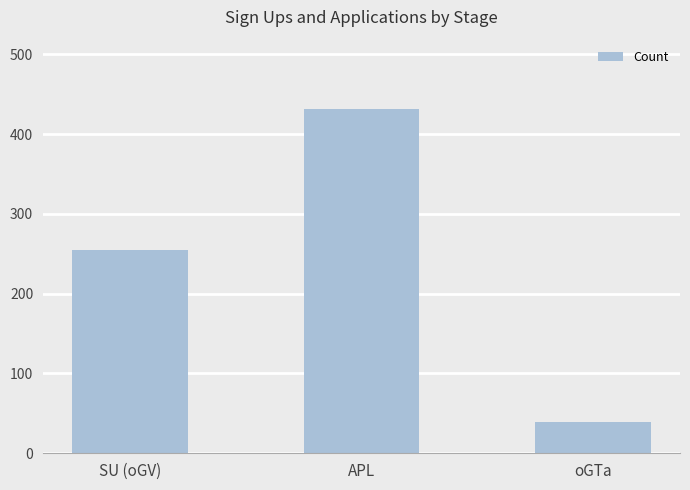

What is the value of the 2nd bar from the left?

432